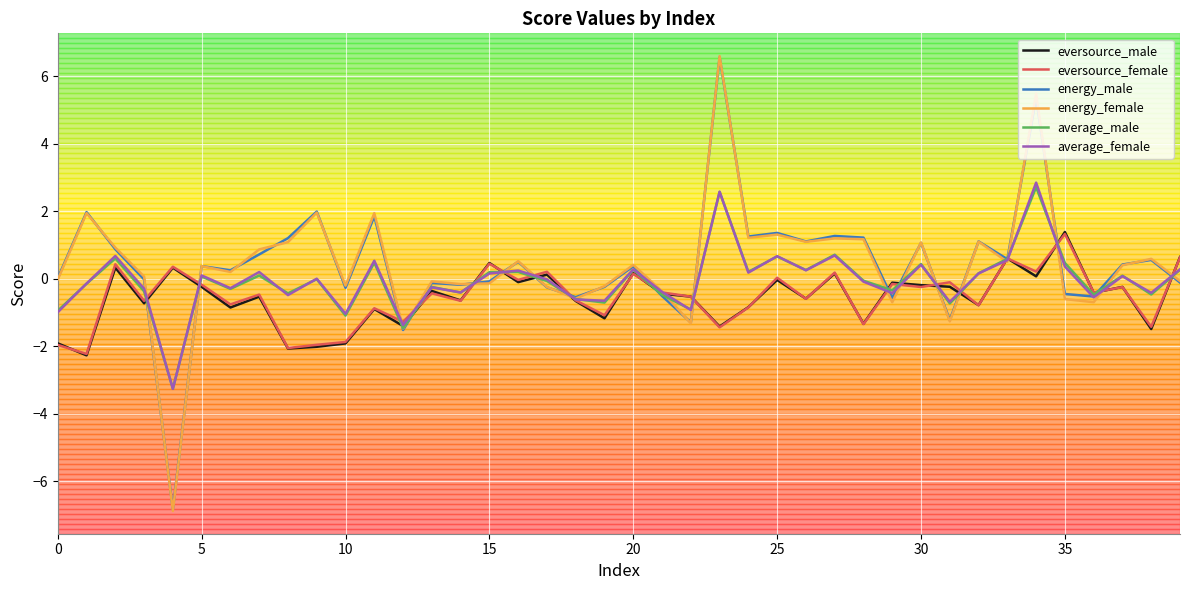

What is the minimum value for average_male?

-3.3